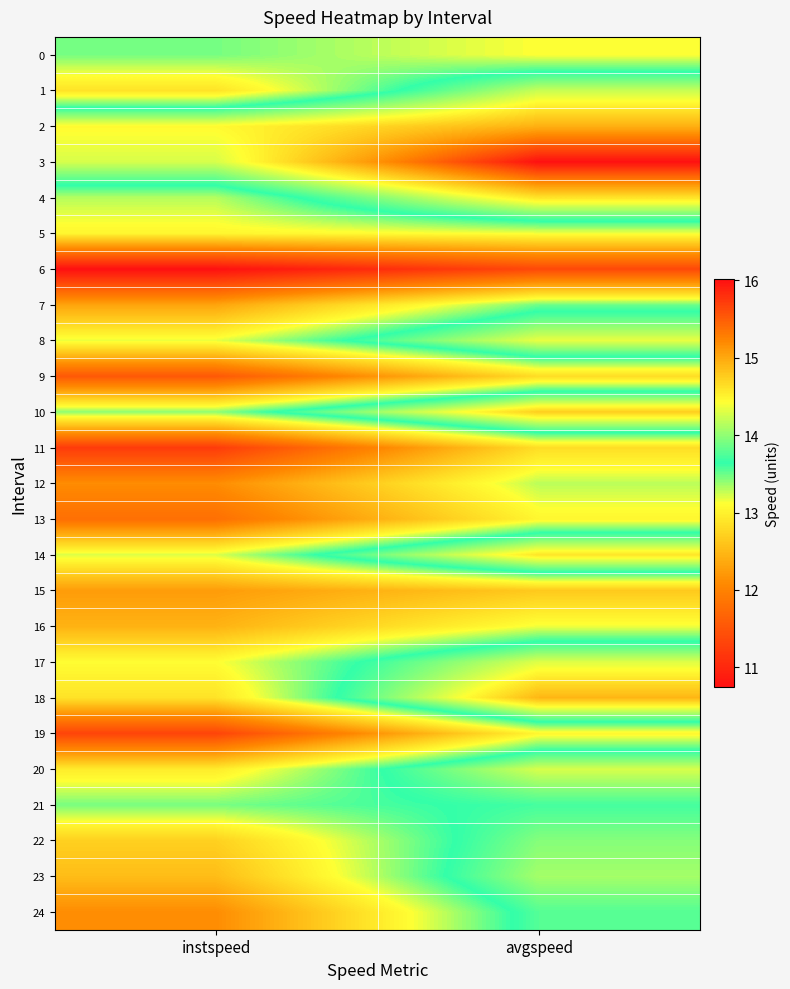

Which label corresponds to the smallest value in the chart?

instspeed